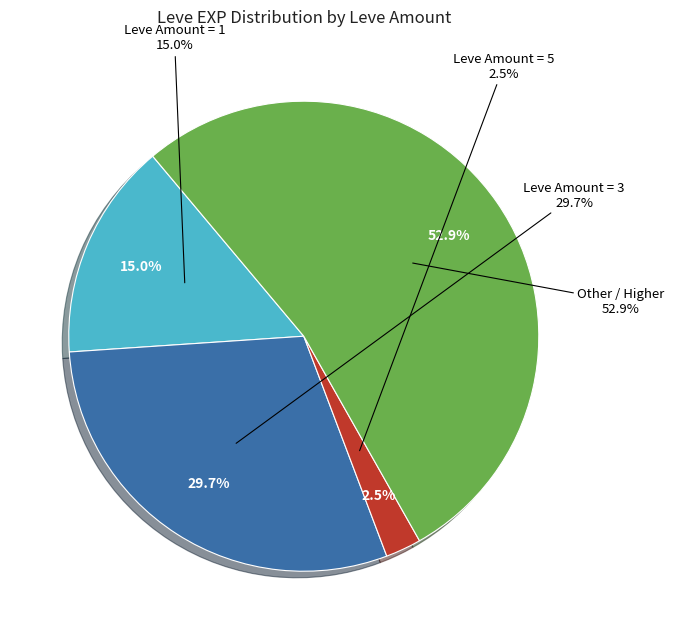

Does any single category account for the majority?

Yes